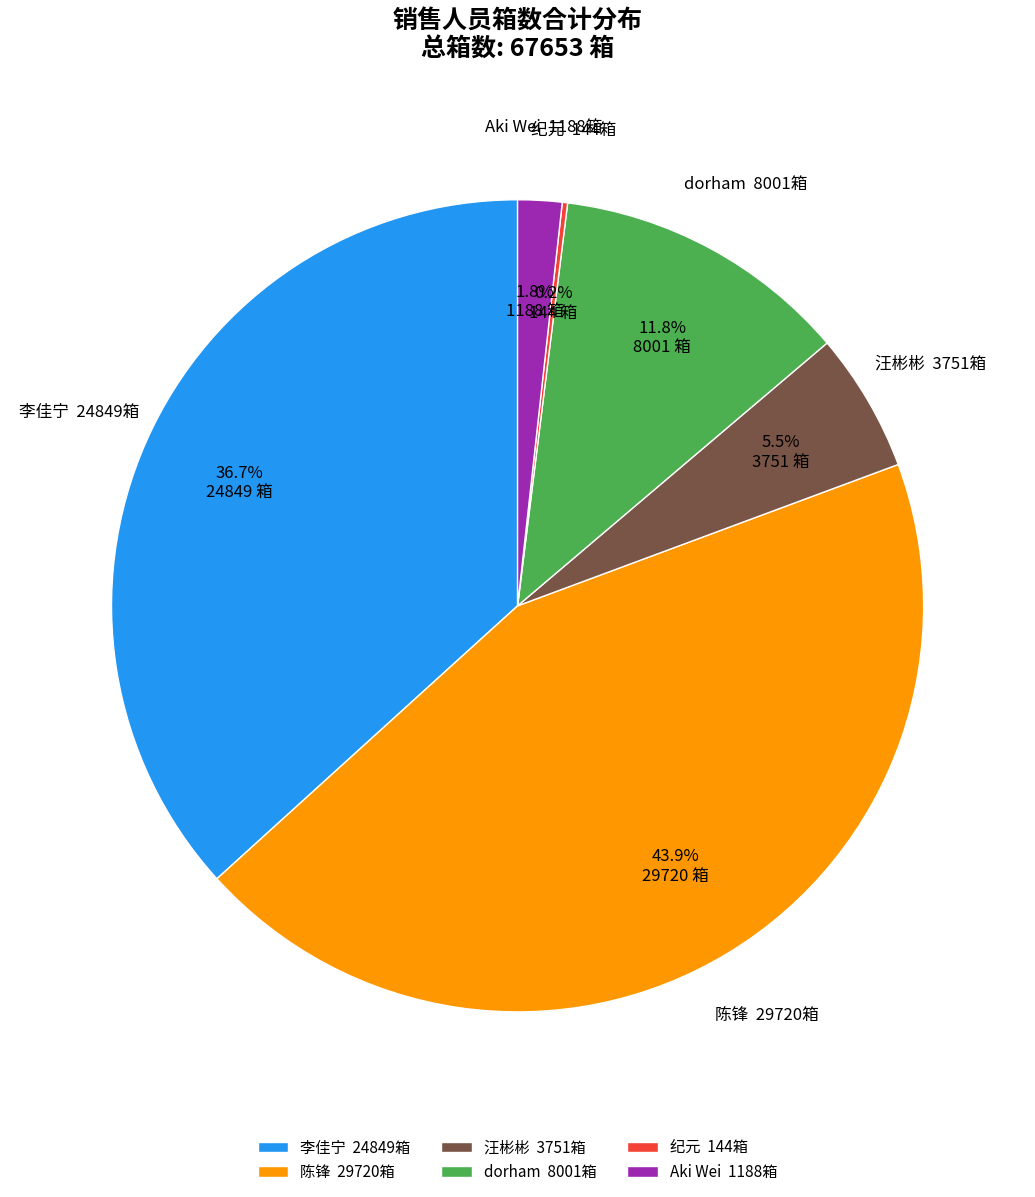

What percentage do 李佳宁 and 陈锋 together represent?

80.7%